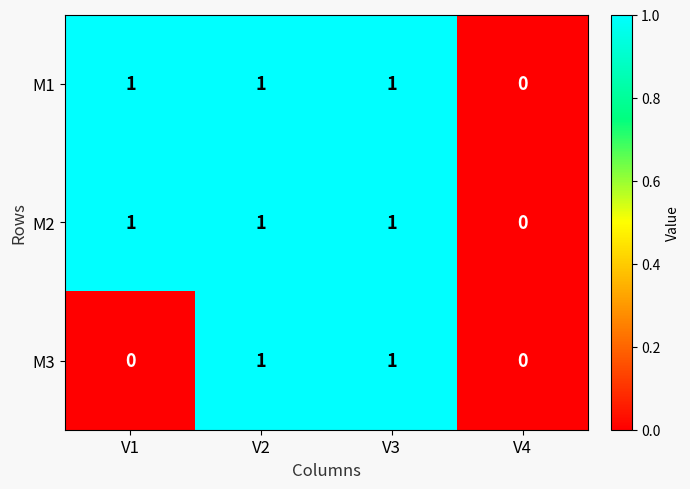

Is the value of M2 at V2 greater than the value of M1 at V4?

Yes